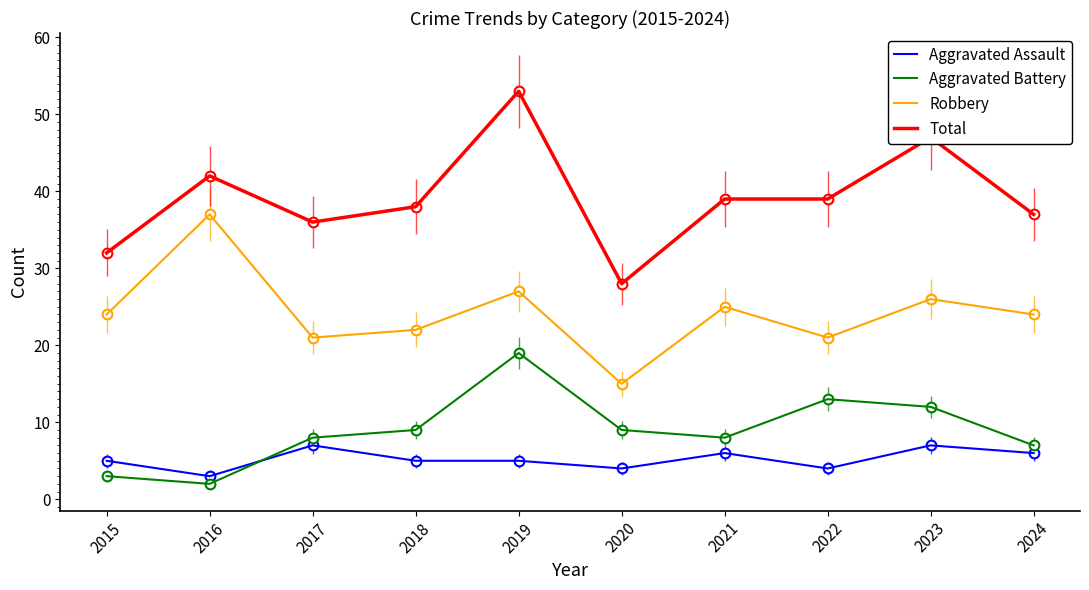

Where is the first local minimum for Aggravated Battery?

2016